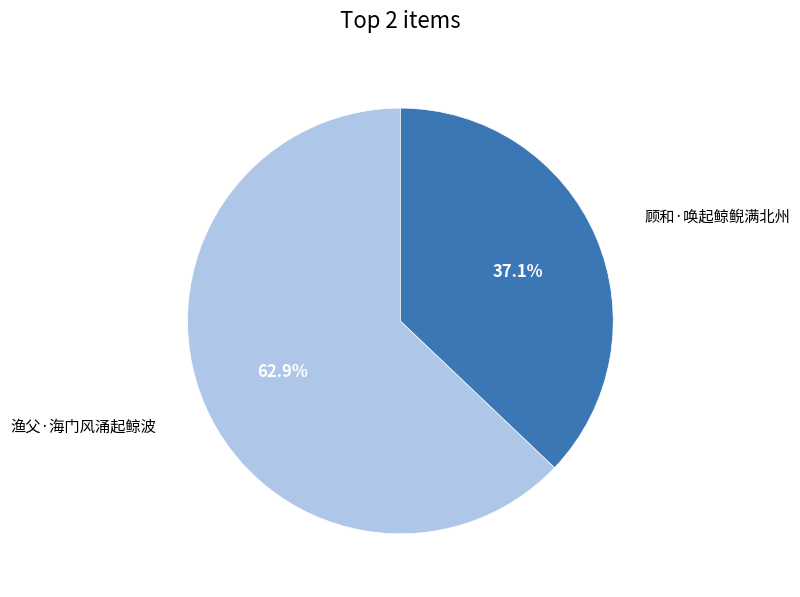

The 渔父·海门风涌起鲸波 slice represents 48% of the pie. True or false?

False